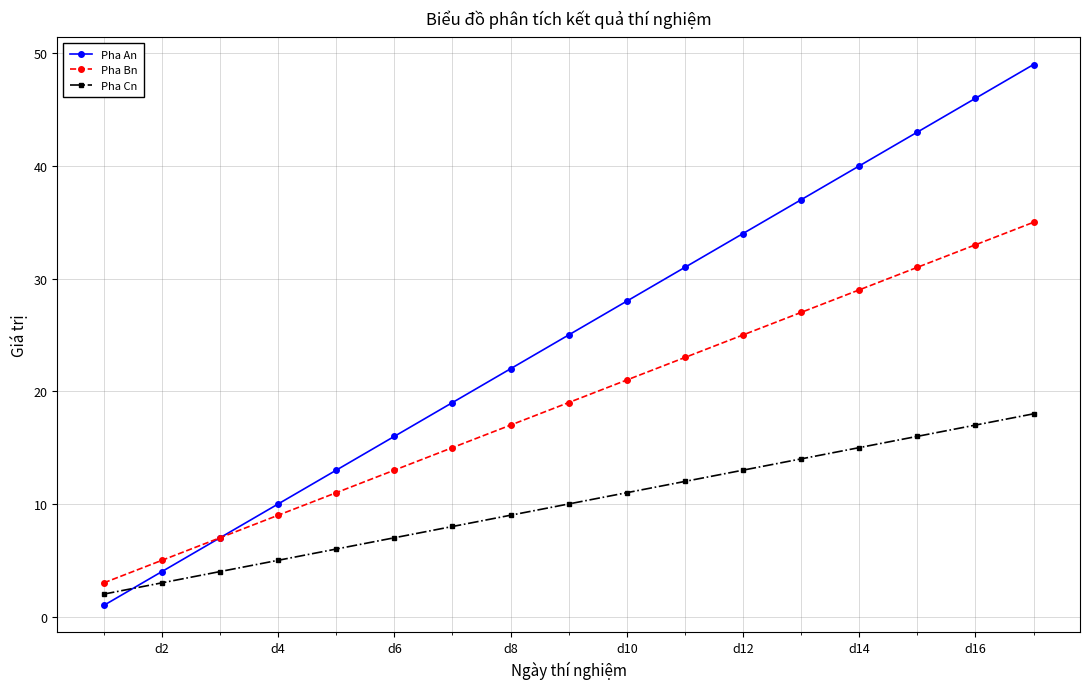

Which series has the largest total across all categories?

Pha An